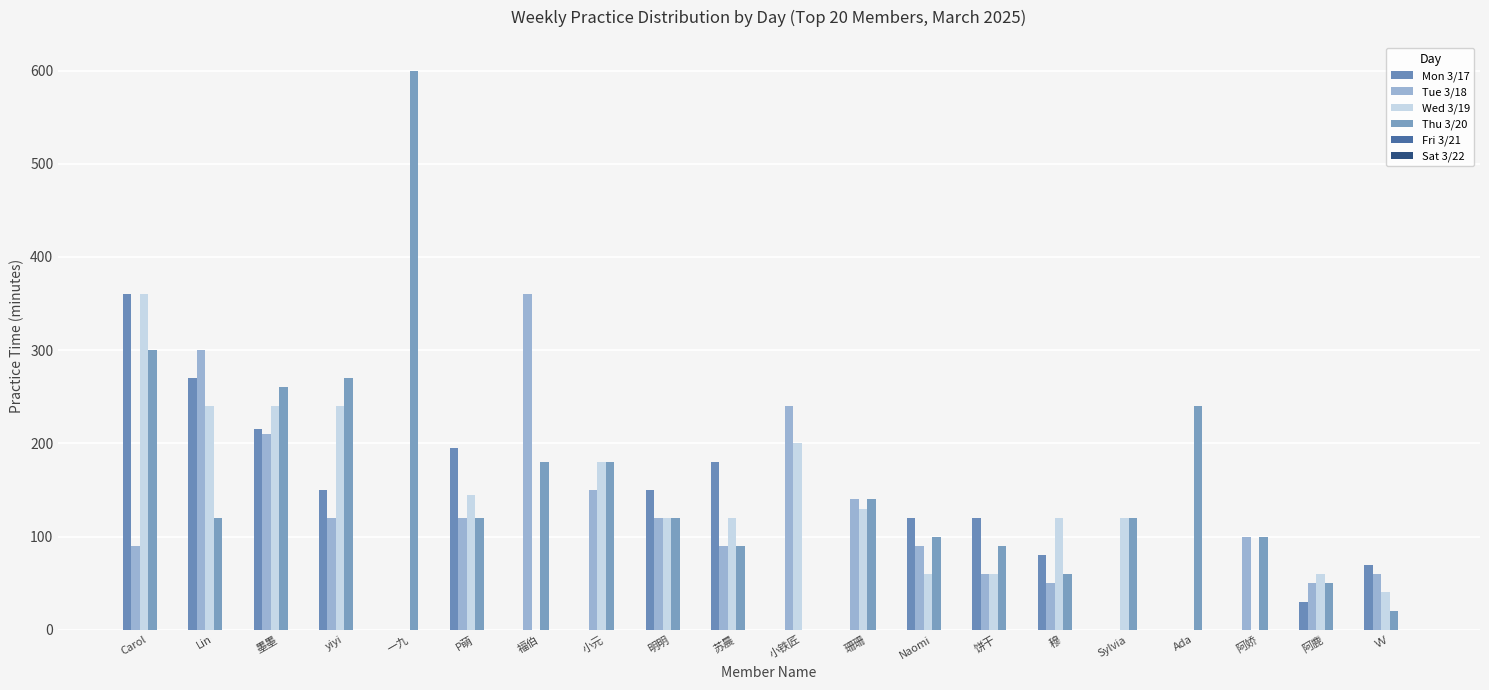

Which series has the largest range (max minus min)?

Thu 3/20